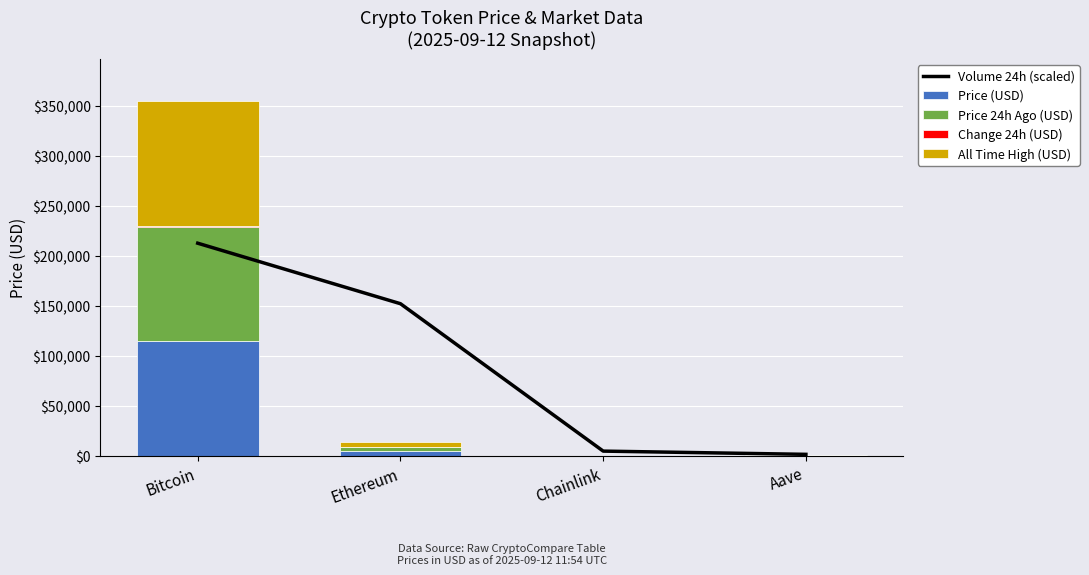

Which category has the highest value in the Price (USD) series?

Bitcoin